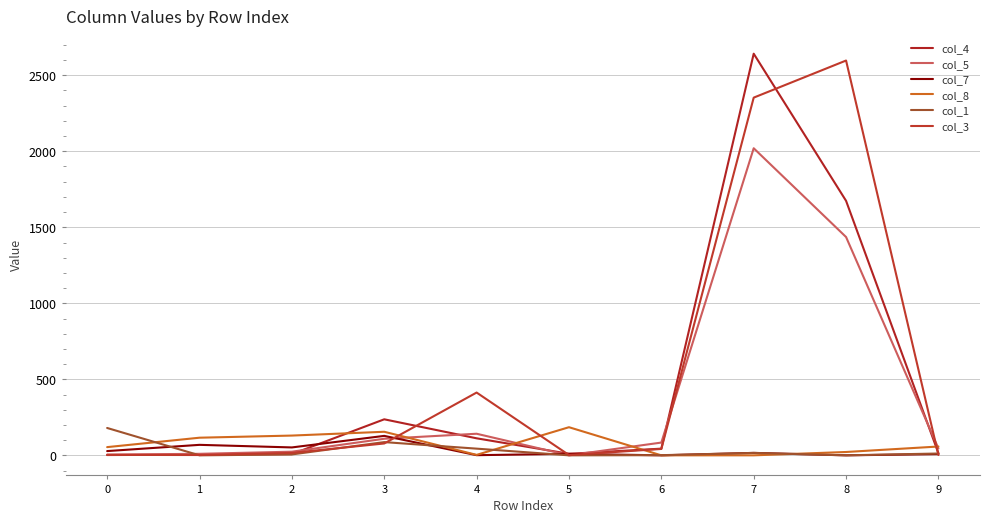

How many intersections are there between col_8 and col_3?

4